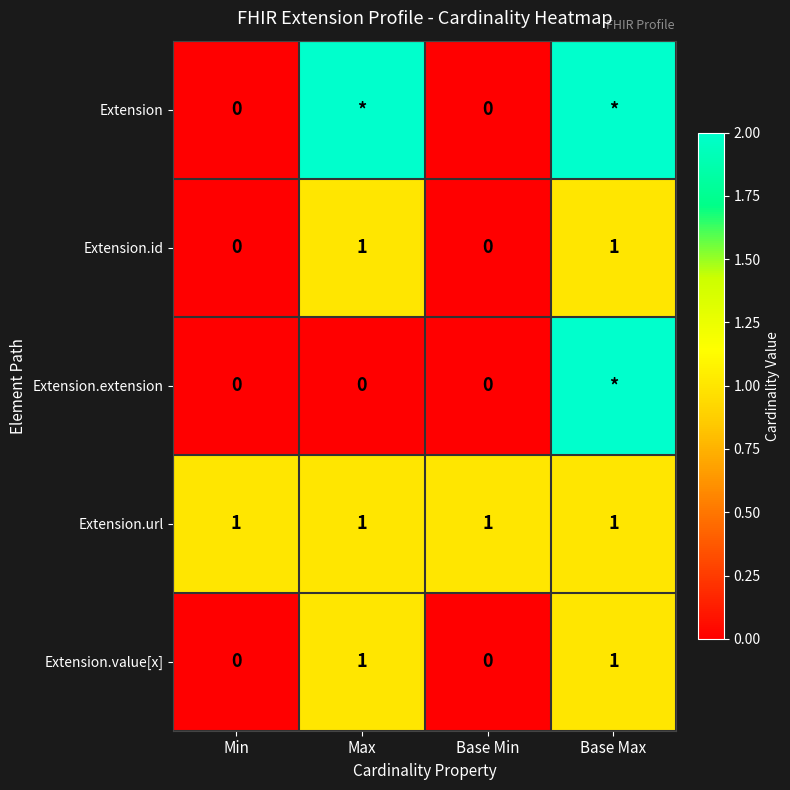

What is the sum of the Extension.value[x] values at Min and Max?

1